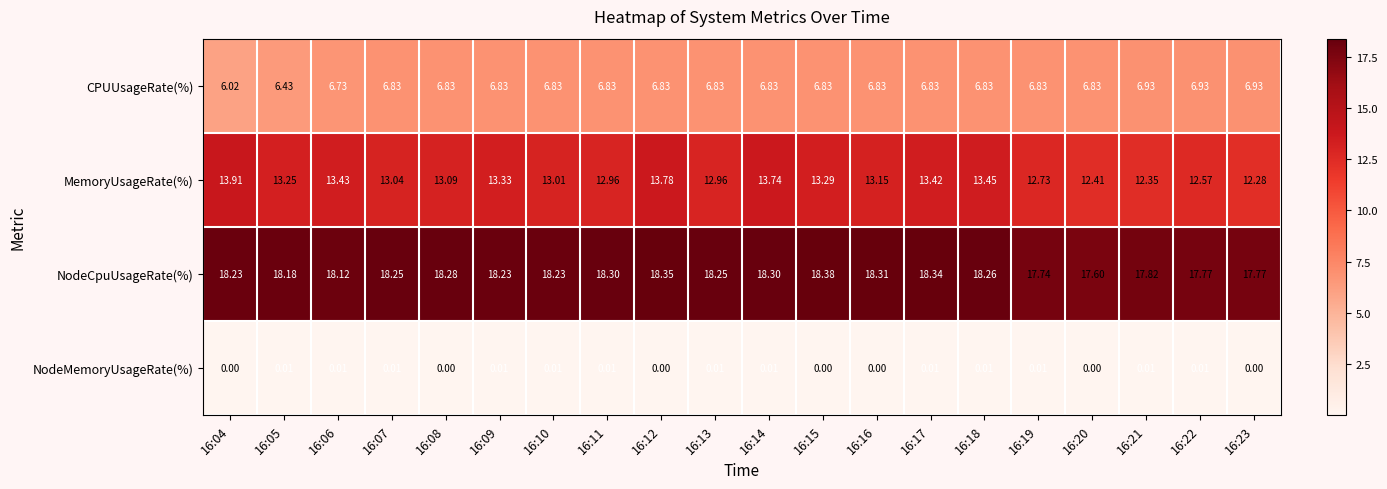

Which series has the largest total across all categories?

NodeCpuUsageRate(%)